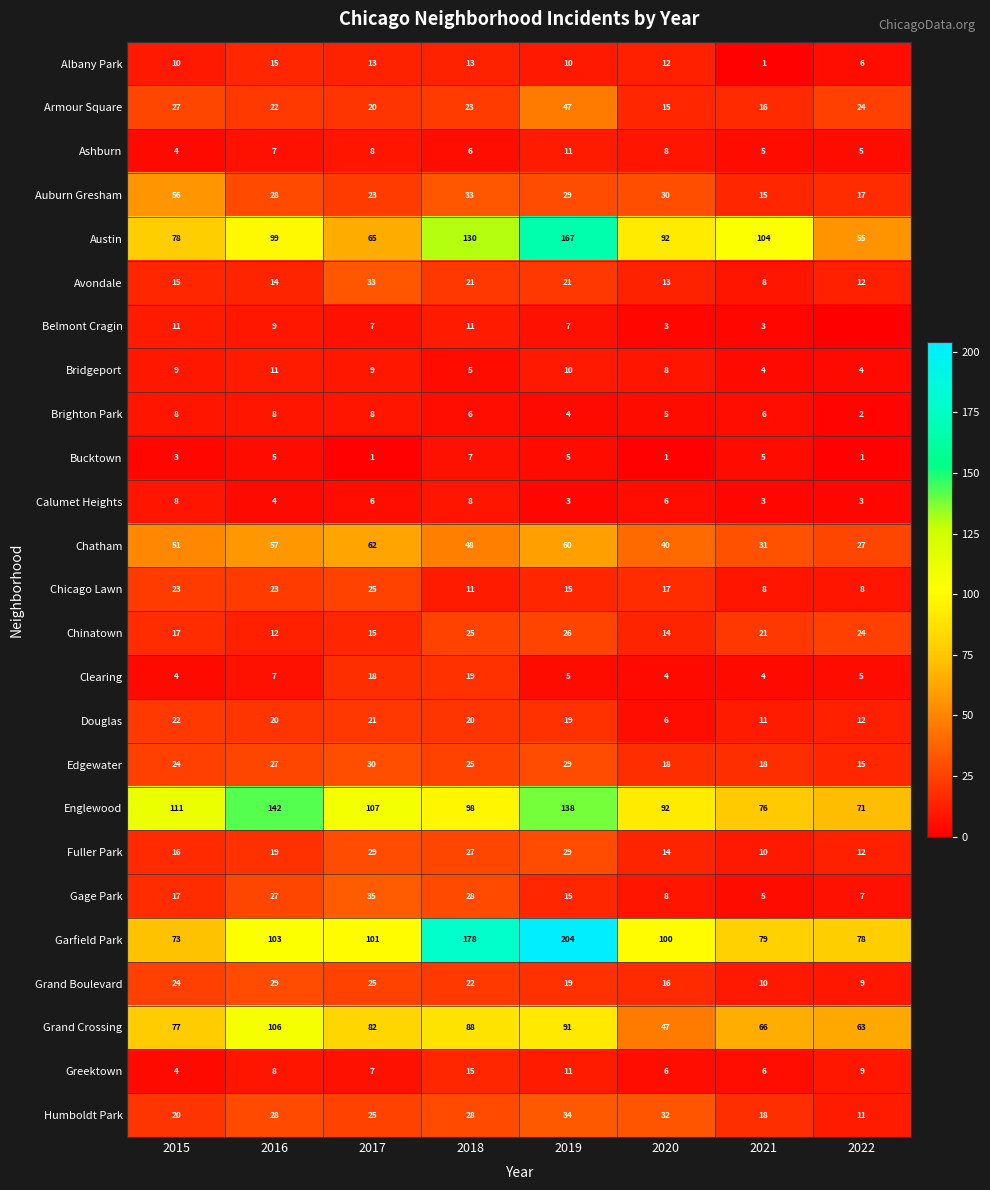

What is the sum of all Fuller Park values?

156